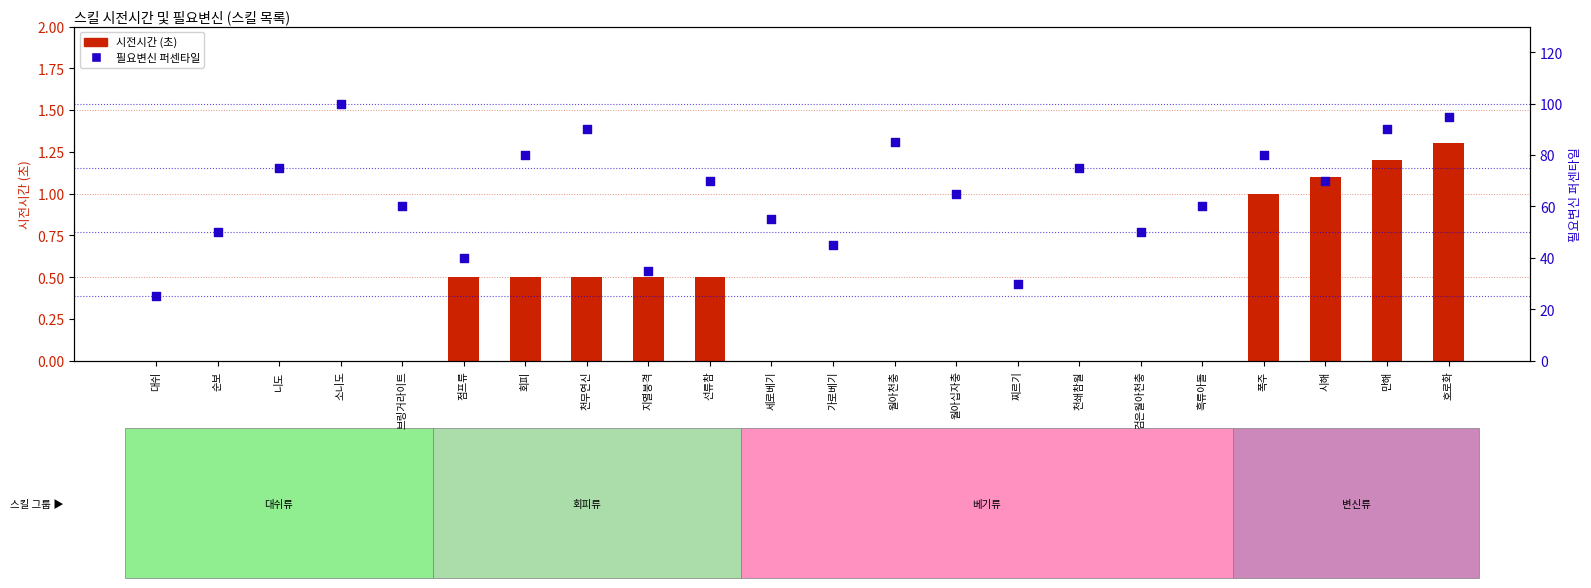

Which series reaches the minimum Y coordinate?

시전시간